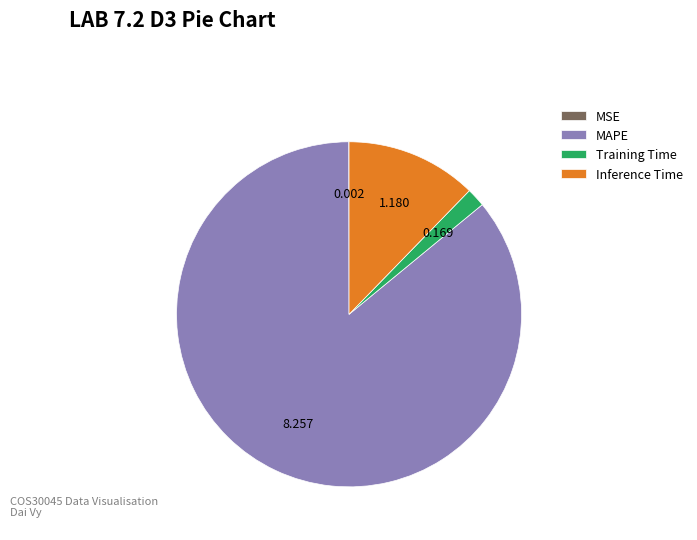

Does Inference Time represent more than half of the total?

No